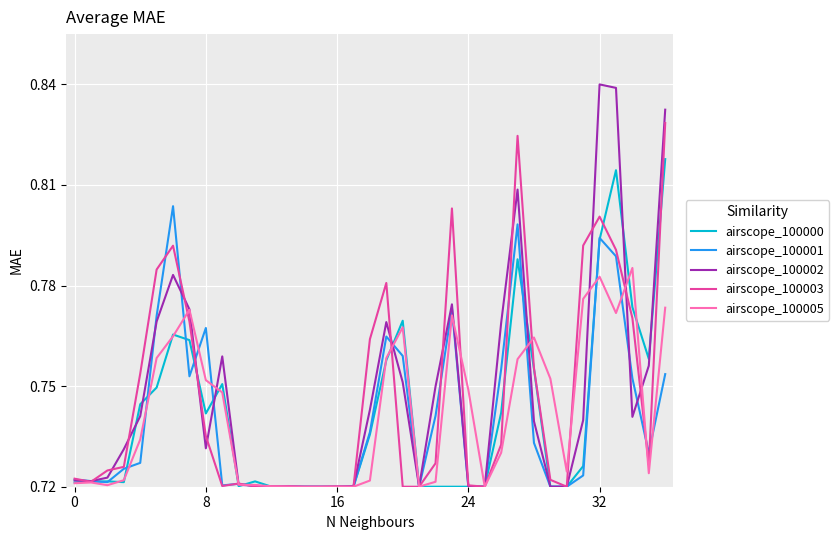

List the series in order of their peak value, lowest first.

airscope_100005, airscope_100001, airscope_100000, airscope_100003, airscope_100002